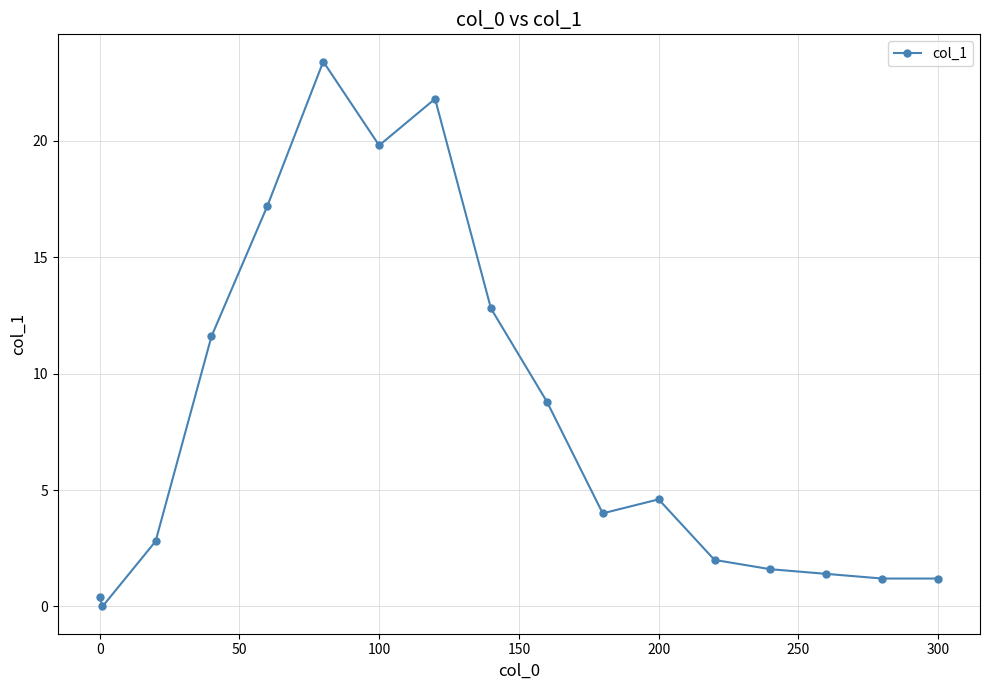

True or false: there are more than 2 points higher than both neighbors.

True